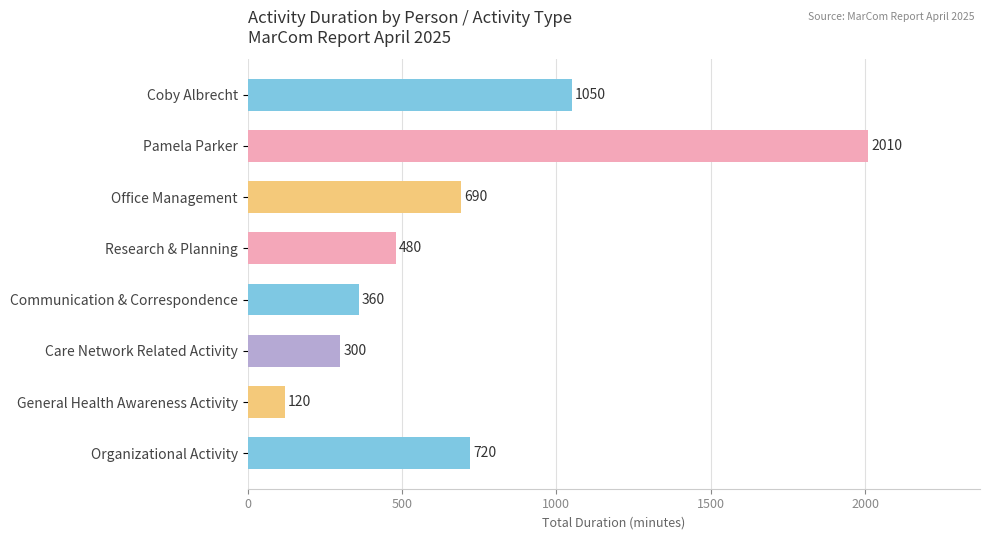

What is the maximum value shown in the chart?

2010